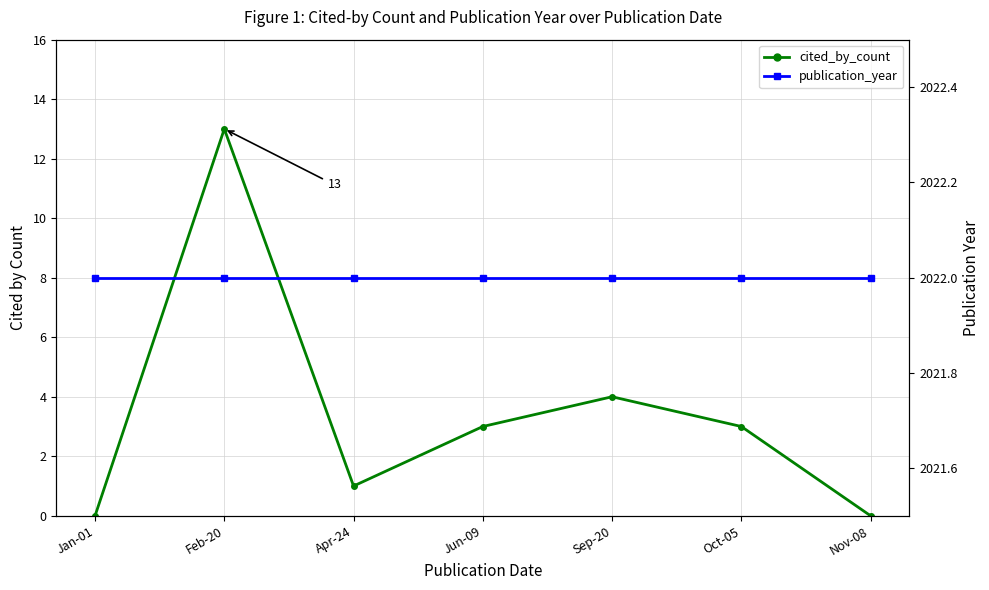

At which category is the sum across all series the highest?

Feb-20